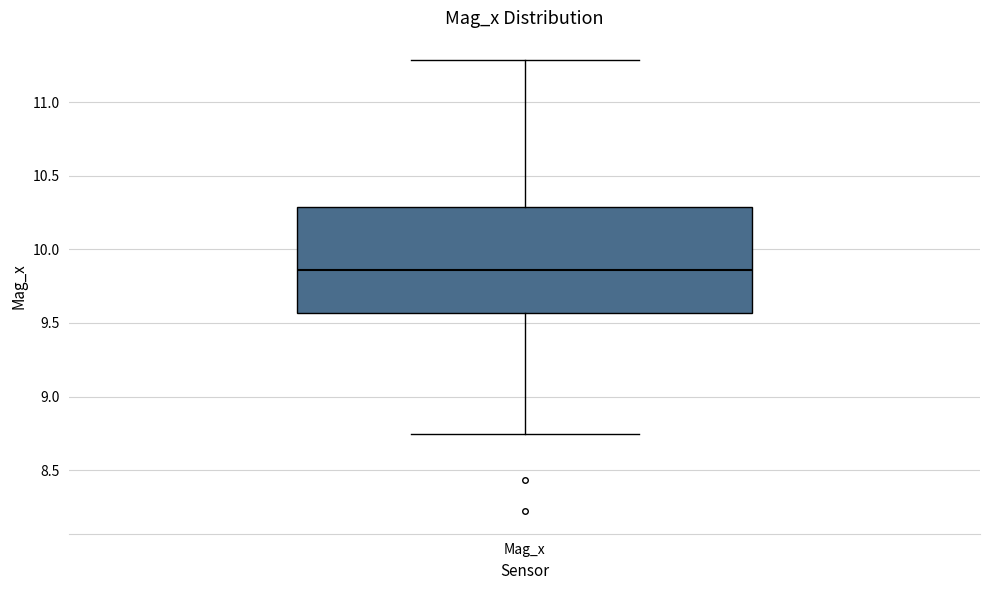

Where does the upper whisker of the box for Mag_x end on the y-axis? The values are not printed on the chart, so give them approximately, as read against the axis.

11.30